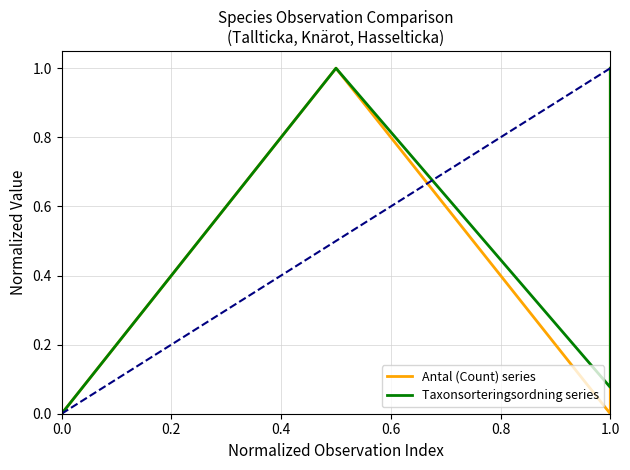

How many lines are shown in the chart?

2